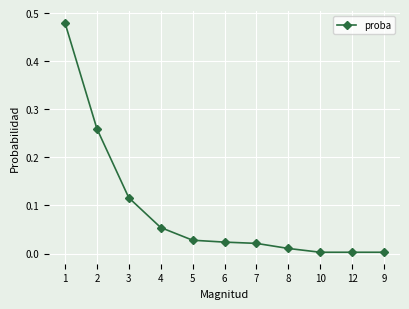

Is it true that the value at 3 is 0.2?

False